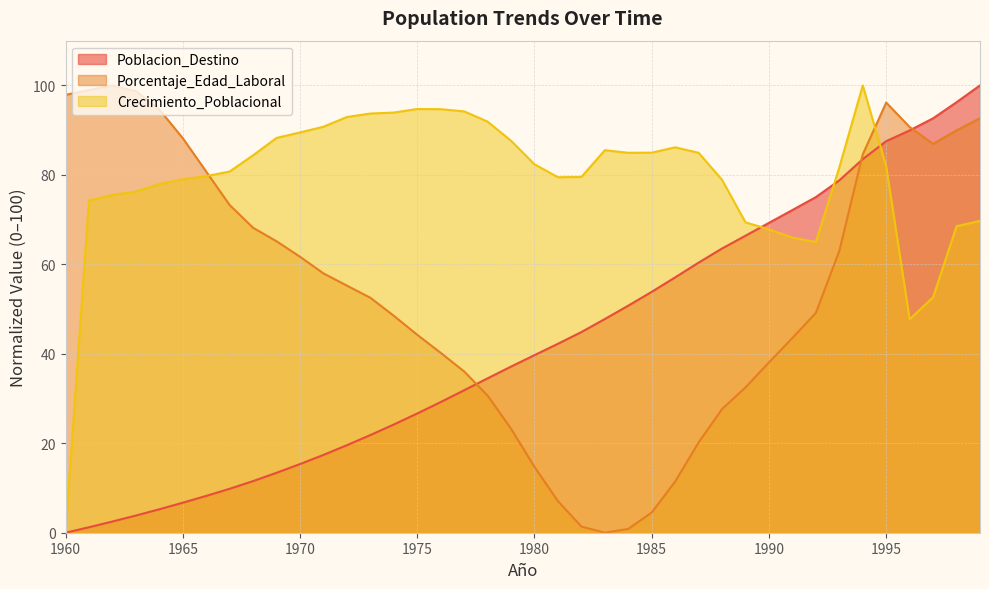

Rank the categories by Crecimiento_Poblacional value from lowest to highest.

1960, 1996, 1997, 1992, 1991, 1990, 1998, 1989, 1999, 1961, 1962, 1963, 1964, 1988, 1965, 1981, 1982, 1966, 1967, 1993, 1995, 1980, 1968, 1987, 1984, 1985, 1983, 1986, 1979, 1969, 1970, 1971, 1978, 1972, 1973, 1974, 1977, 1976, 1975, 1994